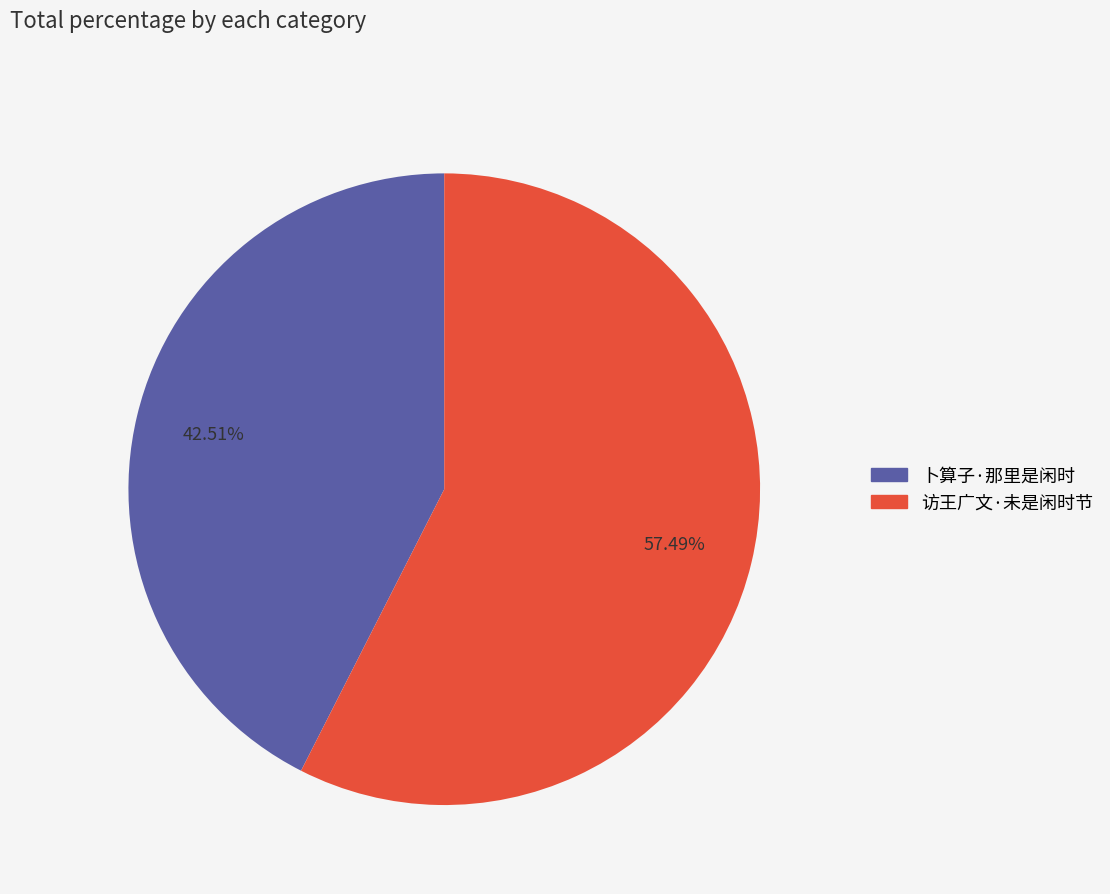

What is the ratio of the value at 卜算子·那里是闲时 to the value at 访王广文·未是闲时节?

0.7